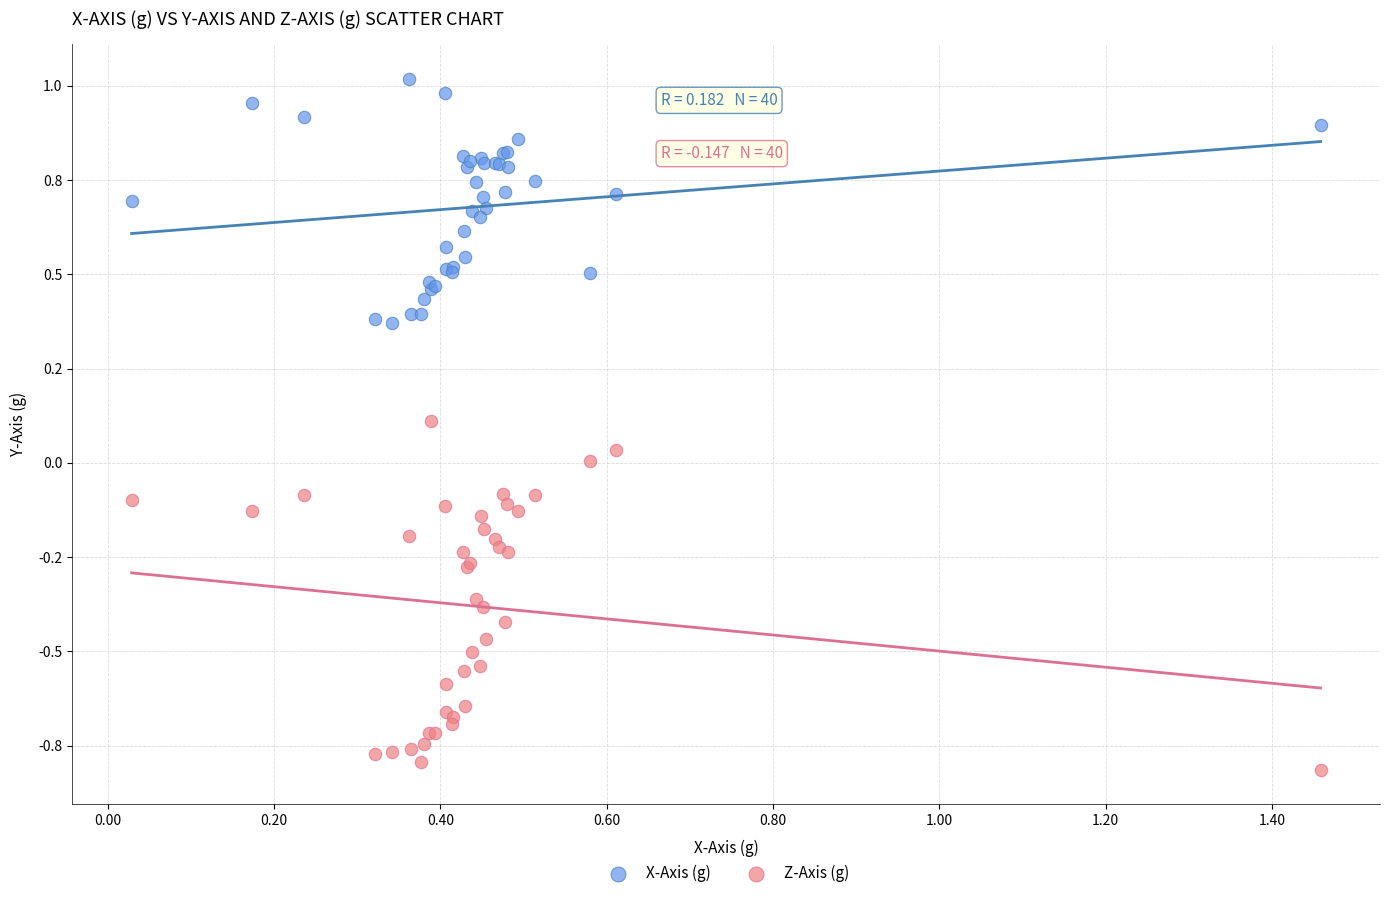

Which series contains the highest Y value?

X-Axis (g)